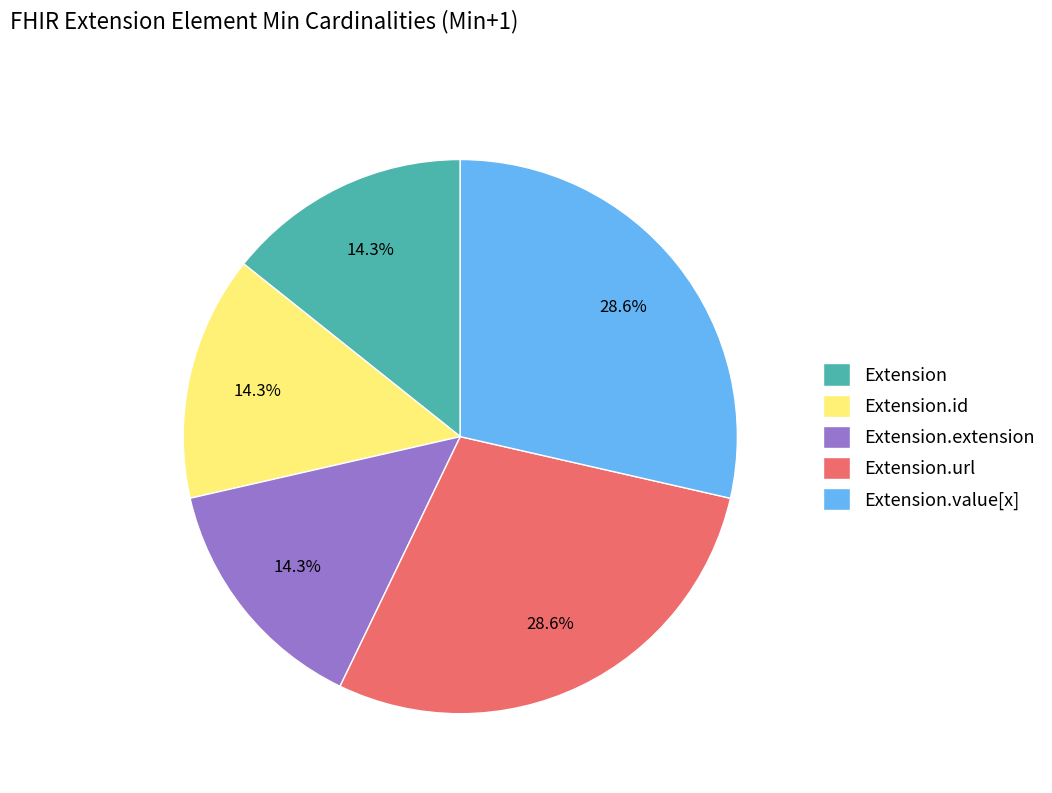

Does Extension.id account for over 50% of the chart?

No